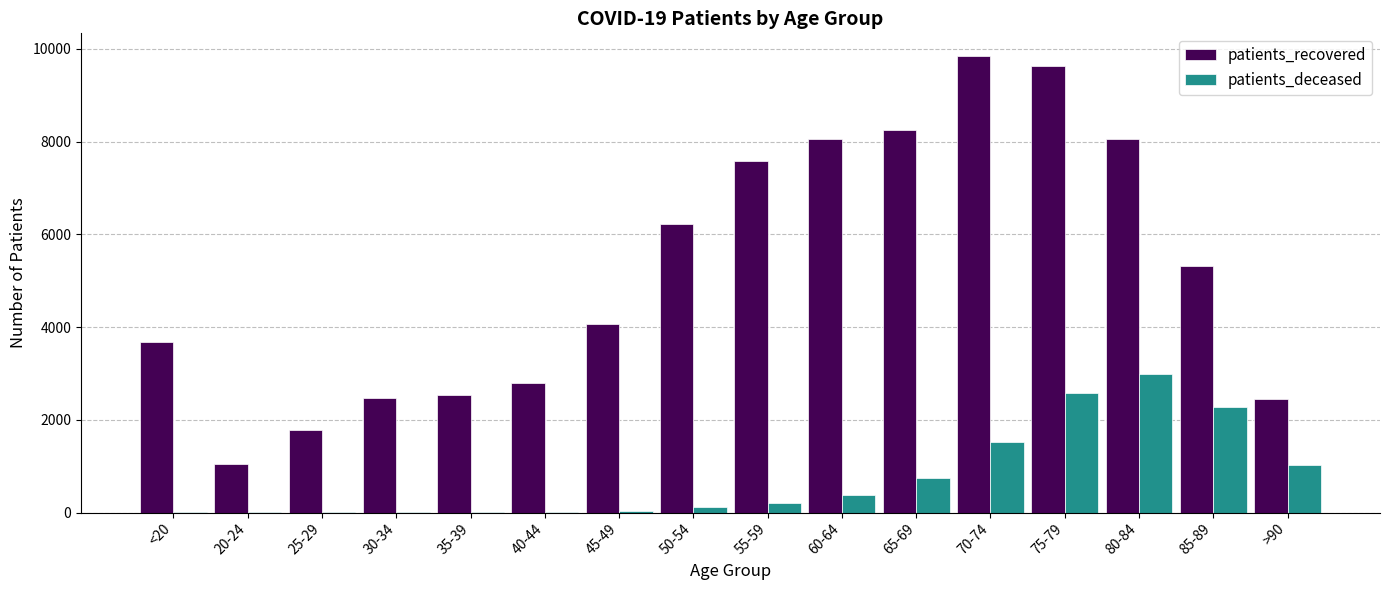

Is it true that patients_recovered equals 2527 at 35-39?

True